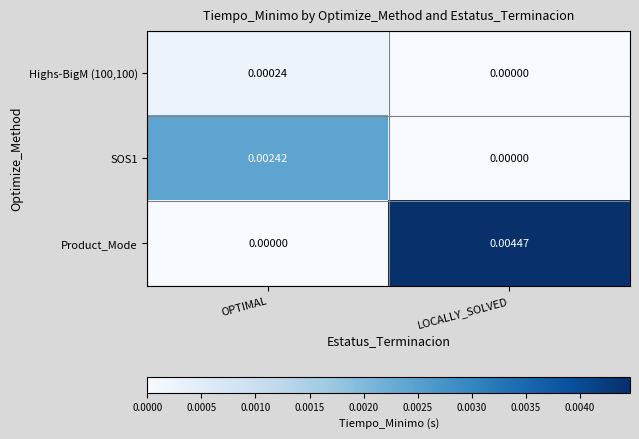

Is the value of Product_Mode at LOCALLY_SOLVED greater than the value of Highs-BigM (100,100) at LOCALLY_SOLVED?

Yes